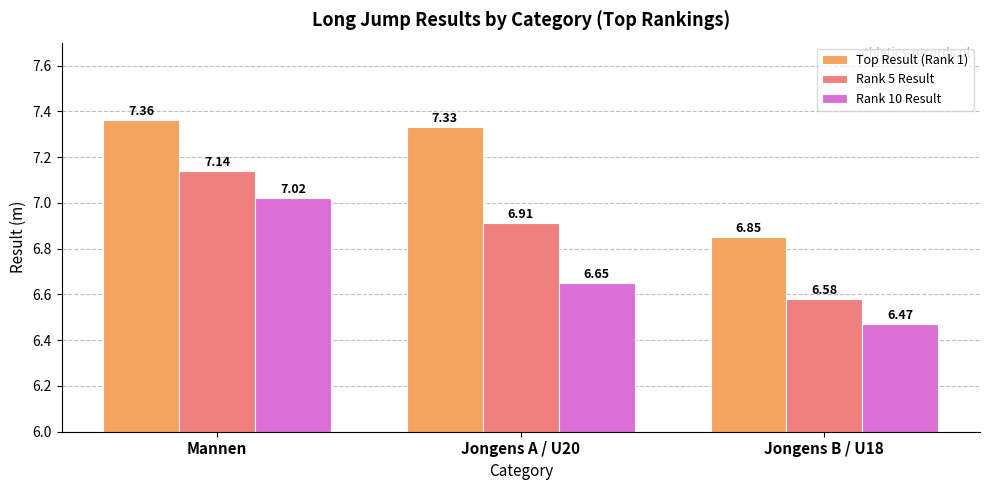

Does the chart contain any negative values?

No